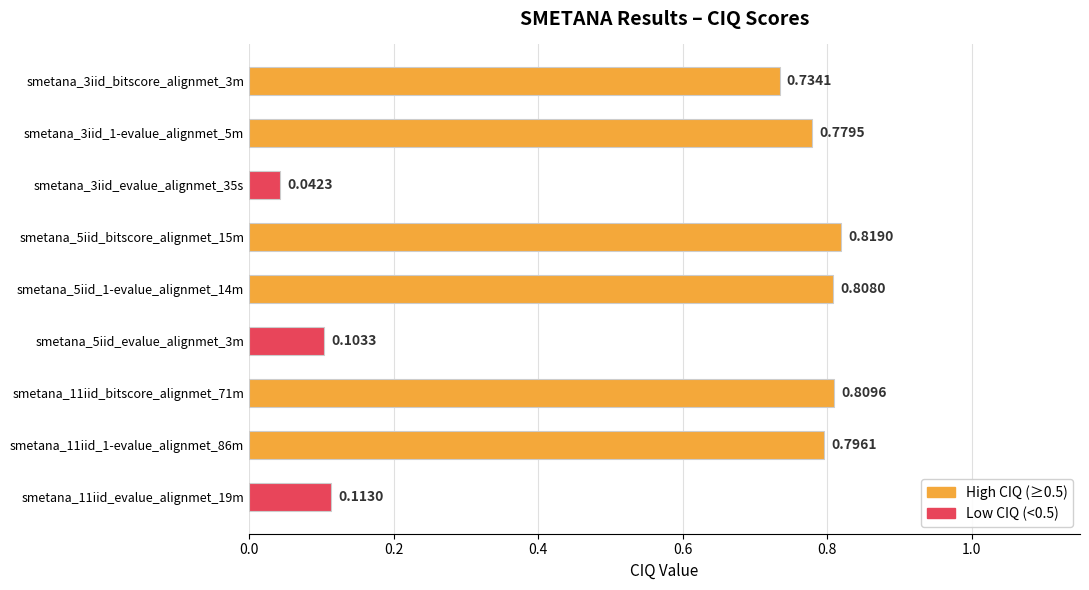

Between smetana_11iid_evalue_alignmet_19m and smetana_3iid_1-evalue_alignmet_5m, which is larger?

smetana_3iid_1-evalue_alignmet_5m